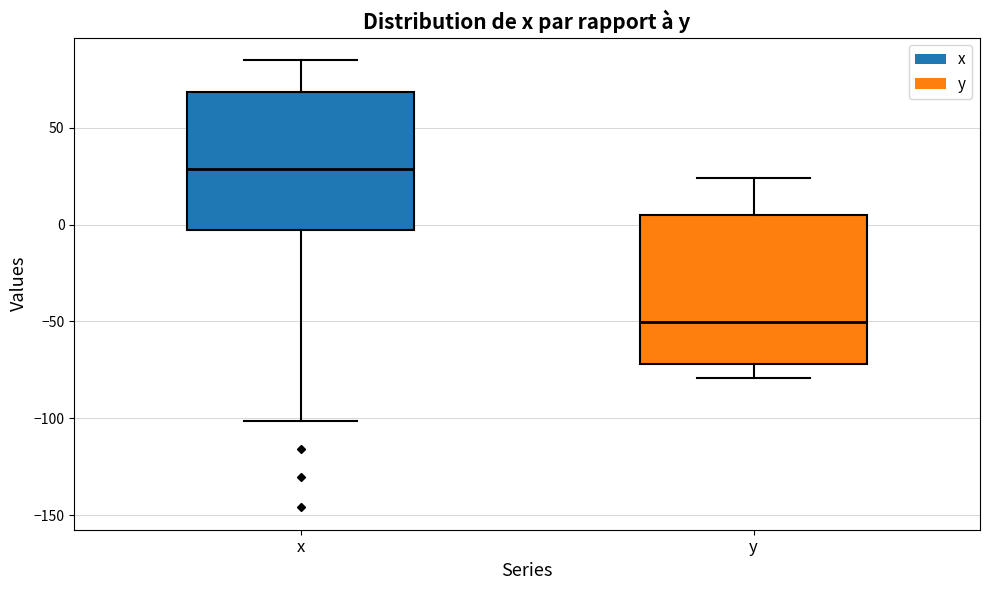

Reading left to right, read every box against the y-axis: the position of its median line, the range the box covers, and the ends of its whiskers. The values are not printed on the chart, so give them approximately, as read against the axis.

x: median 30, box -5 to 70, whiskers -100 to 85
y: median -50, box -70 to 5, whiskers -80 to 25